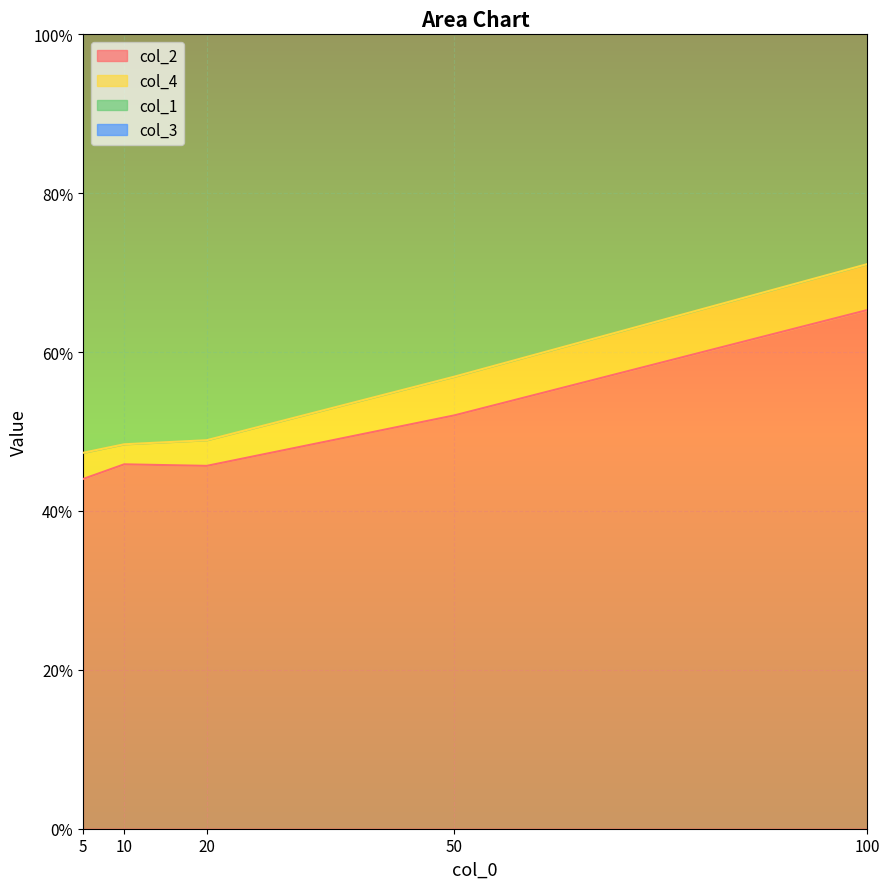

Does the chart display data point markers on the line(s)?

No